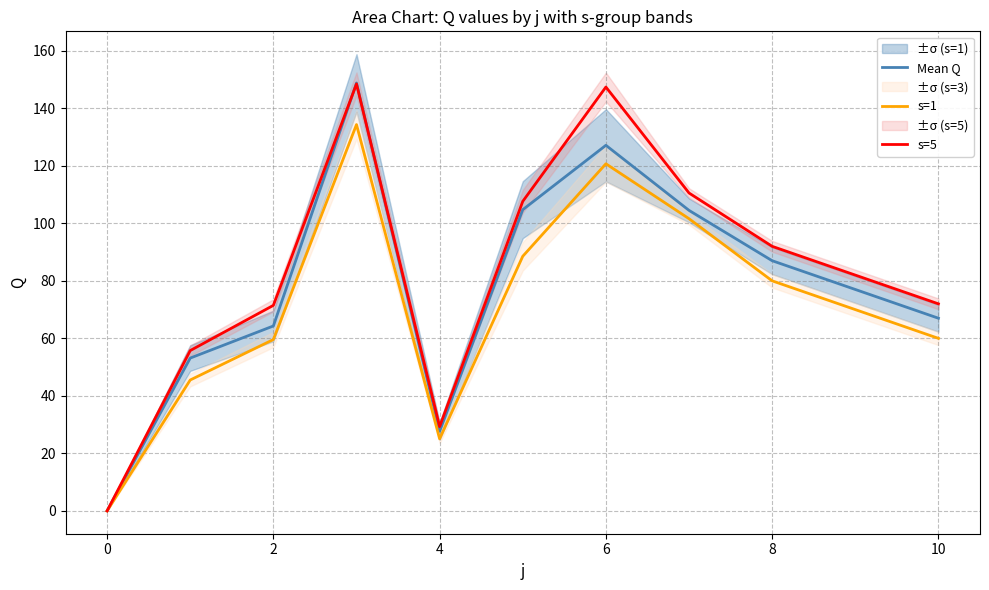

At which category does Mean Q reach its first local valley?

4